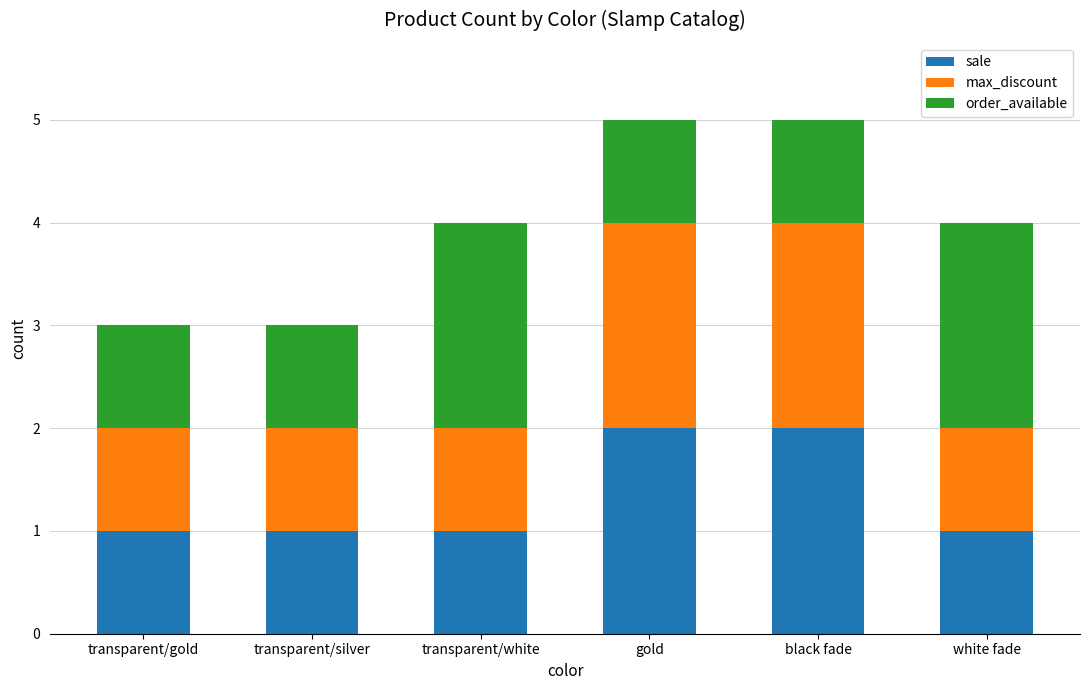

True or false: sale has a value of 2 at black fade.

True